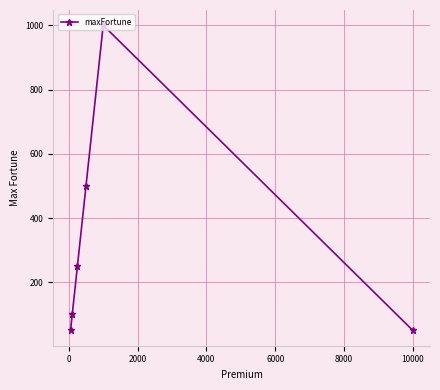

True or false: the data has more than 0 interior local peaks.

True